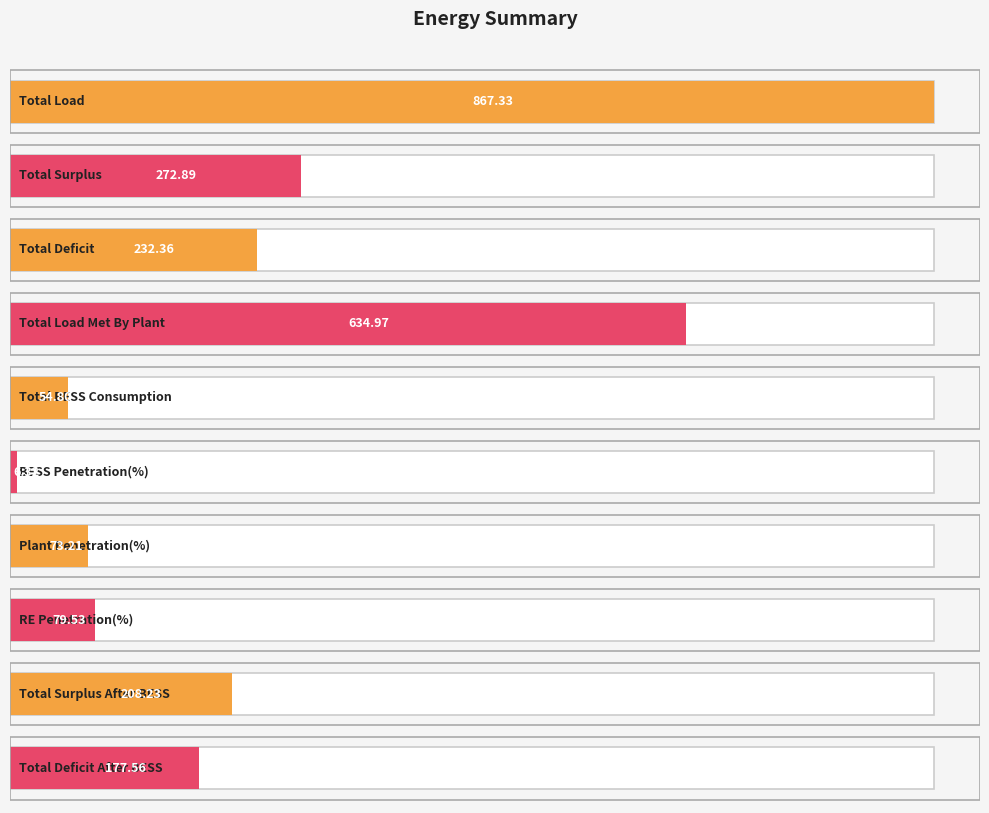

How many data points are above 208?

5